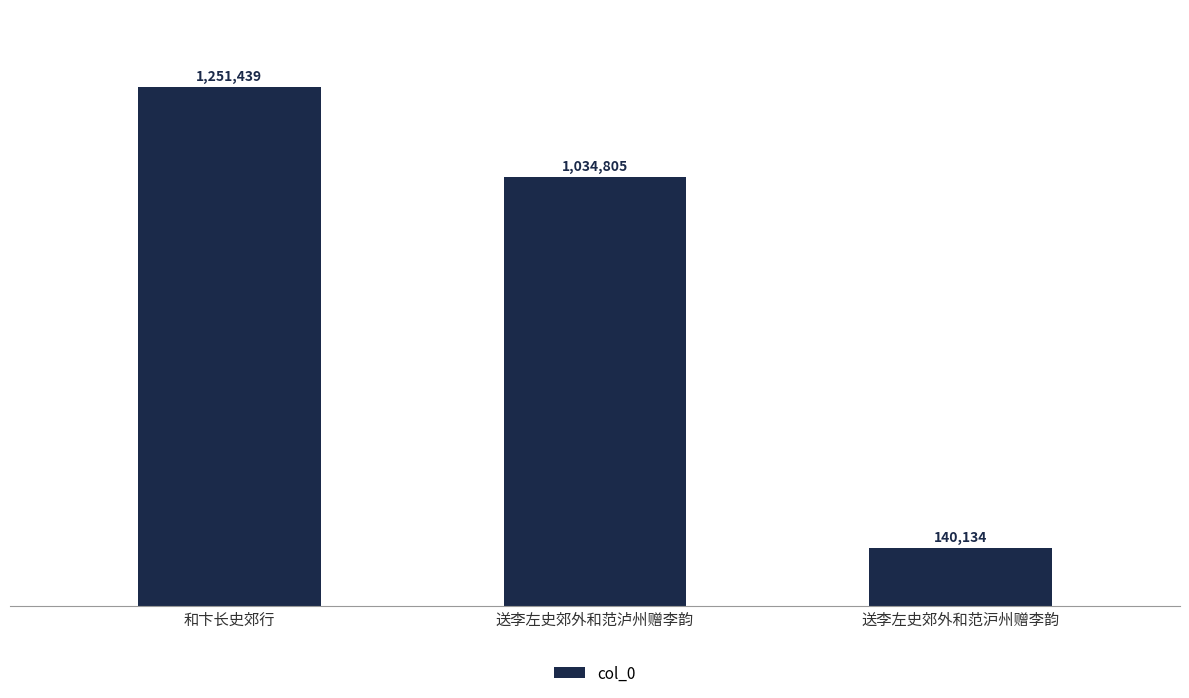

Which has a higher value, 送李左史郊外和范泸州赠李韵 or 和卞长史郊行?

和卞长史郊行